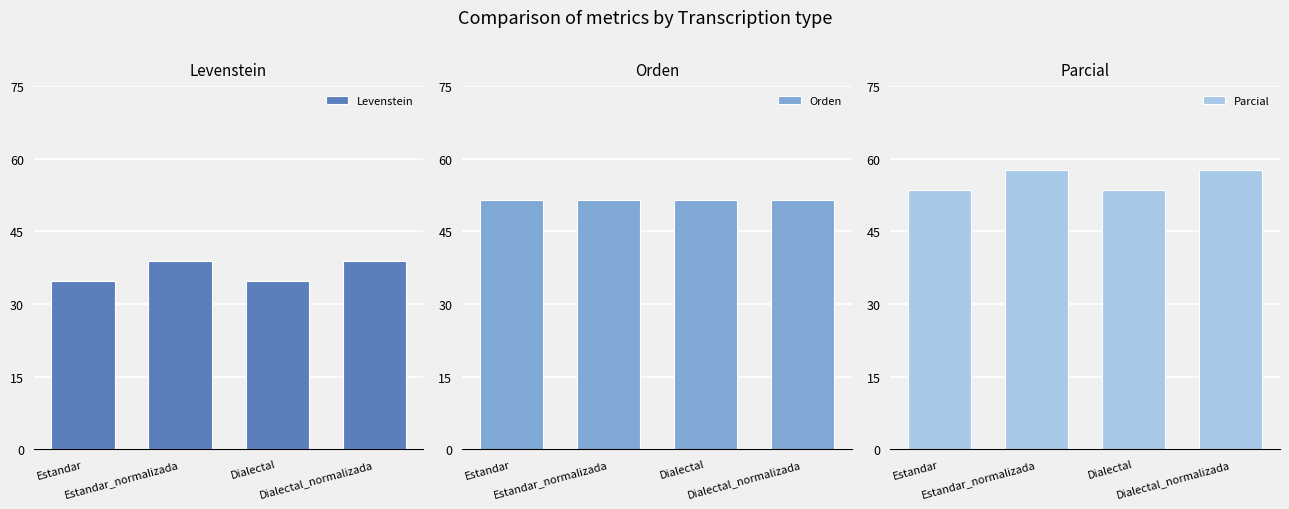

Which category has the highest value across all series?

Estandar_normalizada